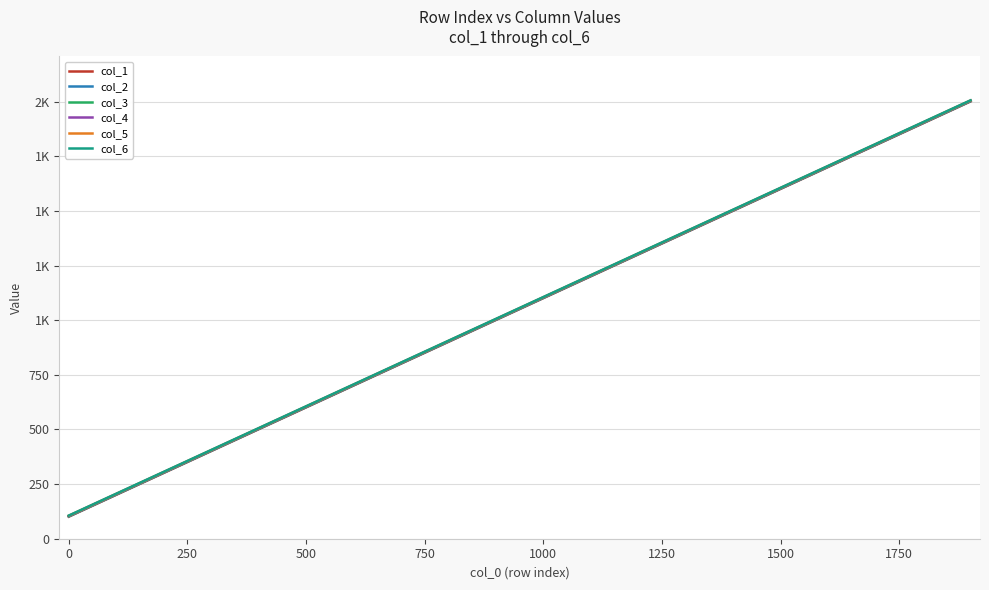

Does the chart have visible grid lines?

Yes